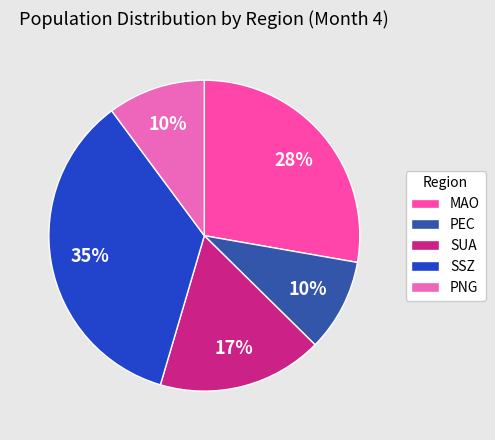

What is the largest slice in the pie chart?

SSZ